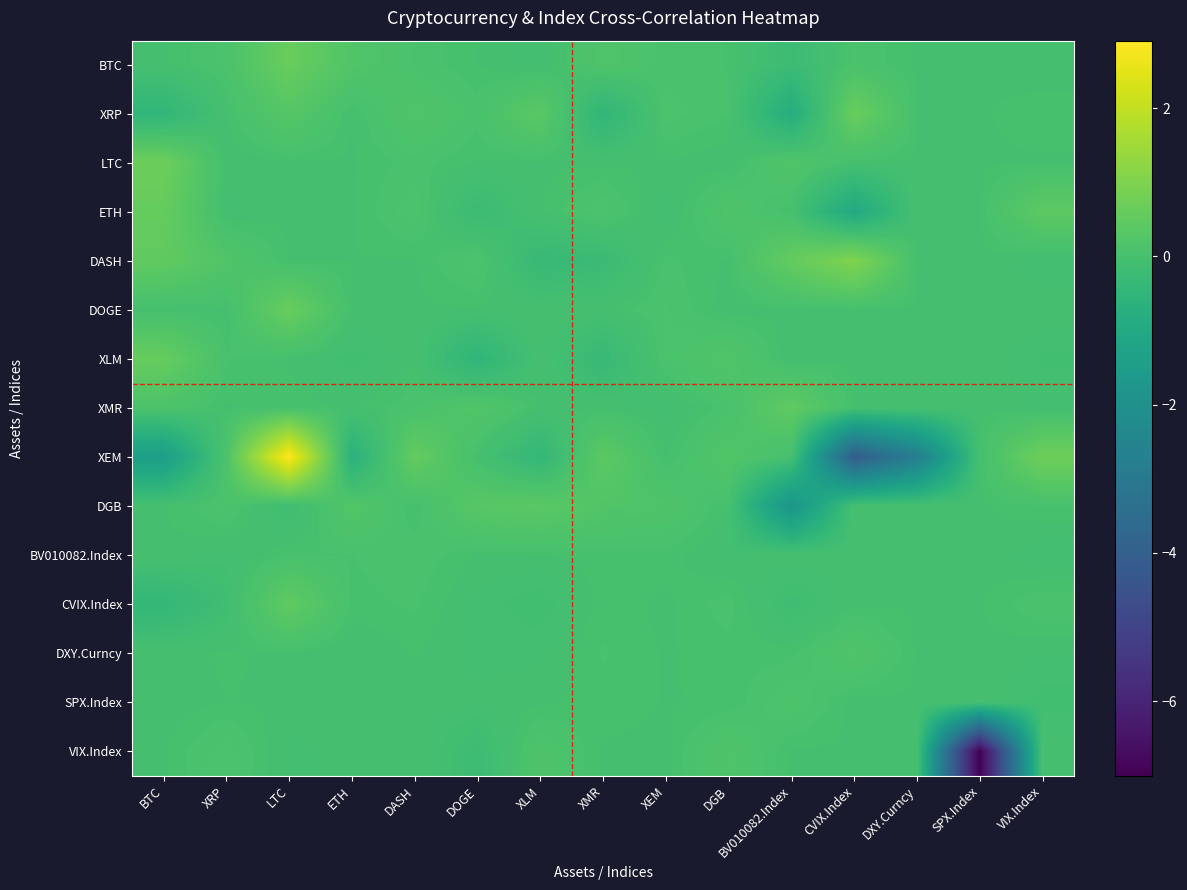

At how many categories does at least one series exceed 0?

13